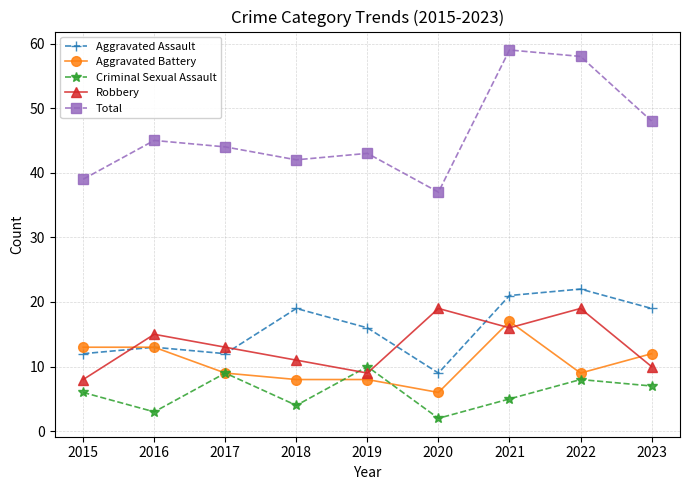

Where is the first local maximum for Robbery?

2016